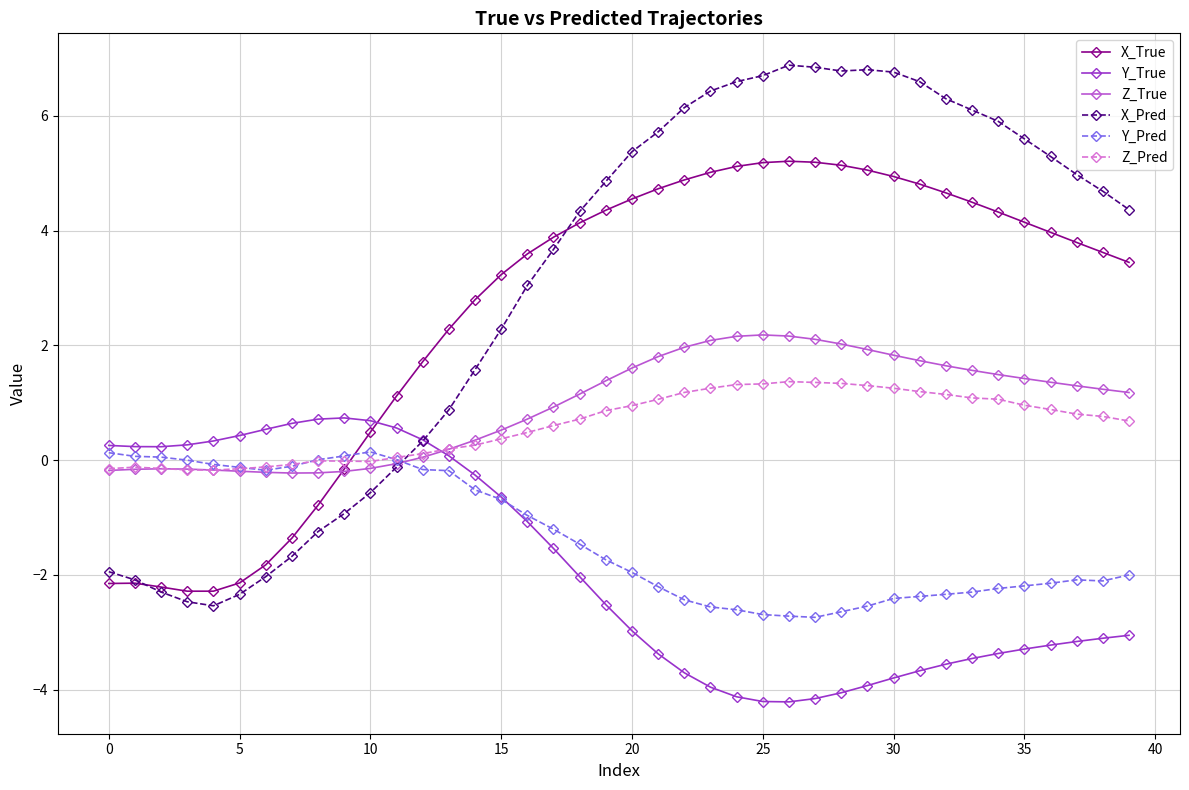

Which series has the largest range (max minus min)?

X_Pred